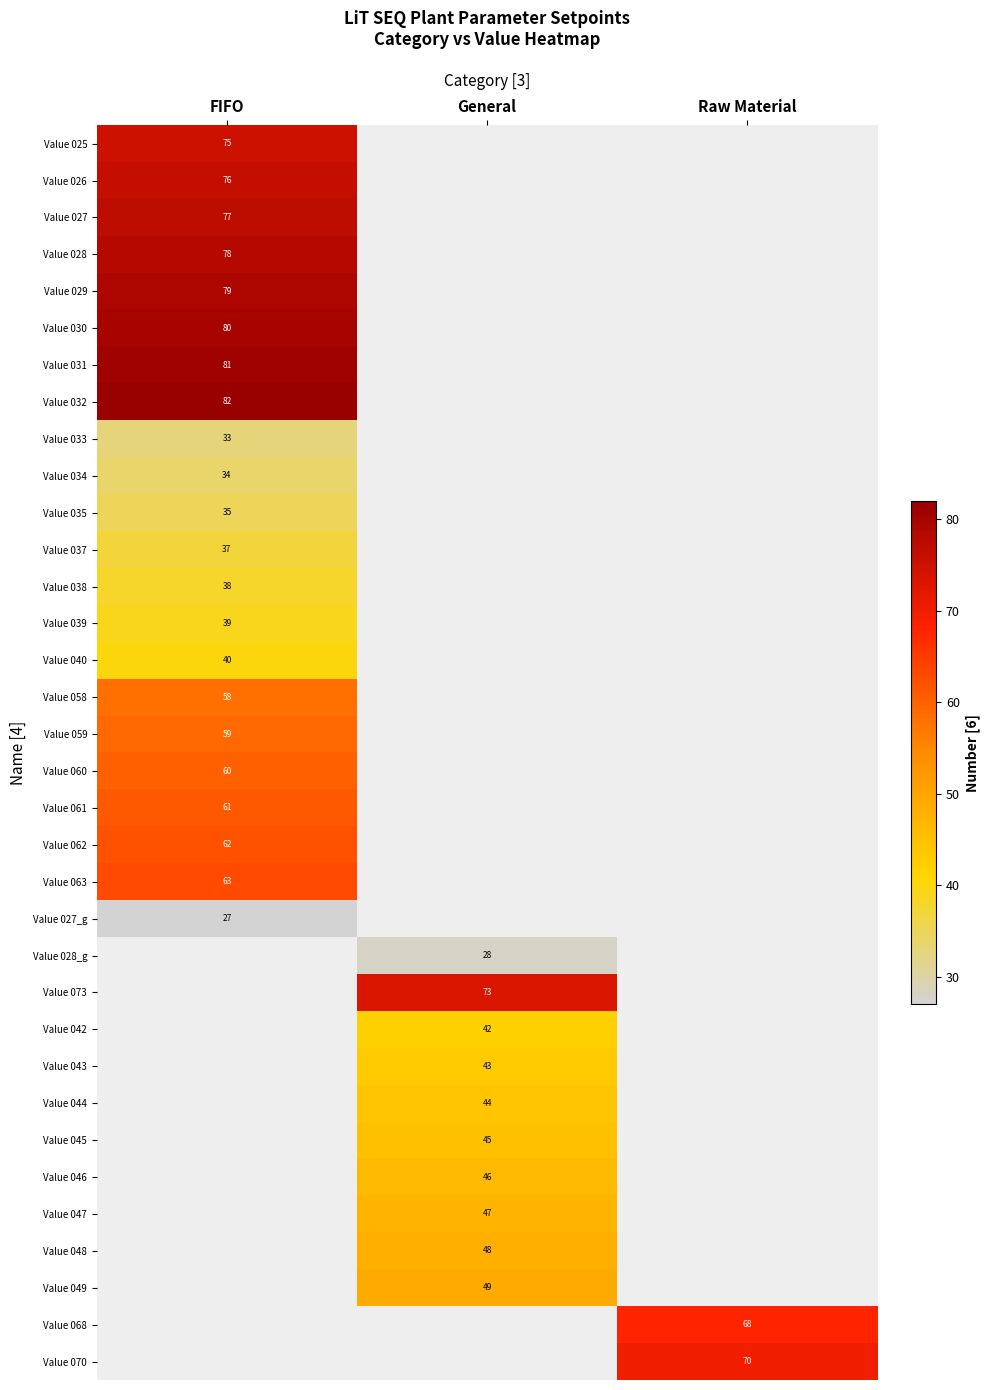

The Value 063 series shows 104 at FIFO. True or false?

False